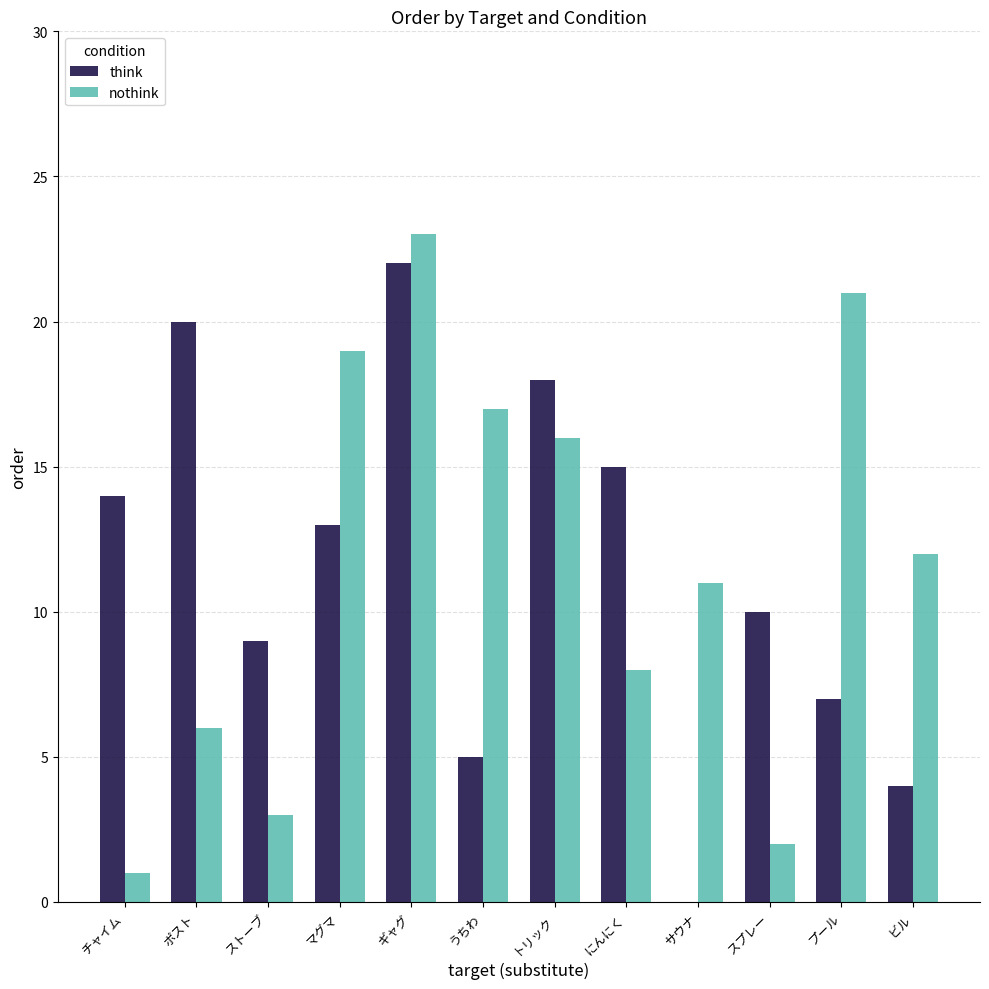

True or false: think has a value of 5 at トリック.

False